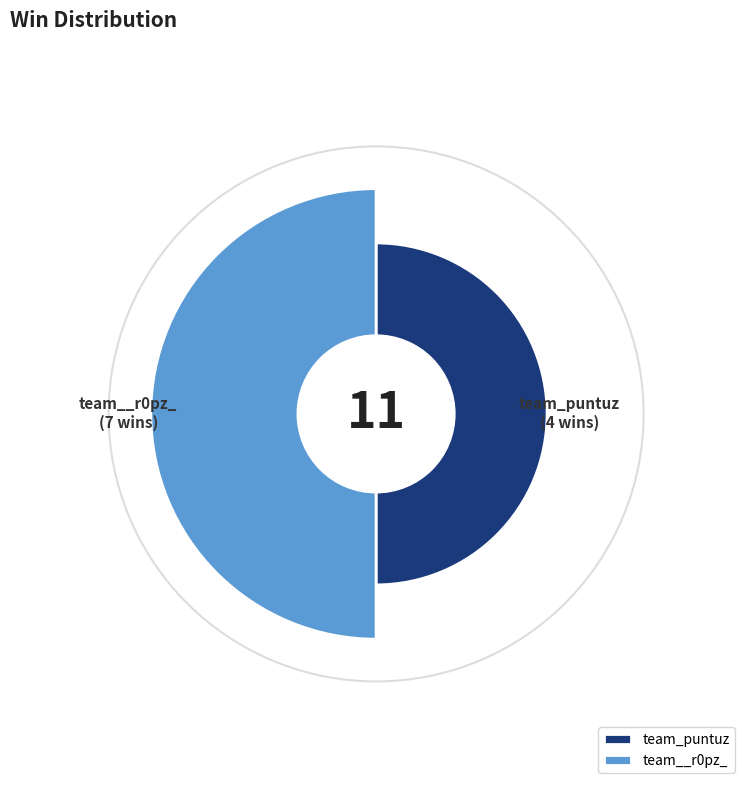

How many slices are in this pie chart?

2